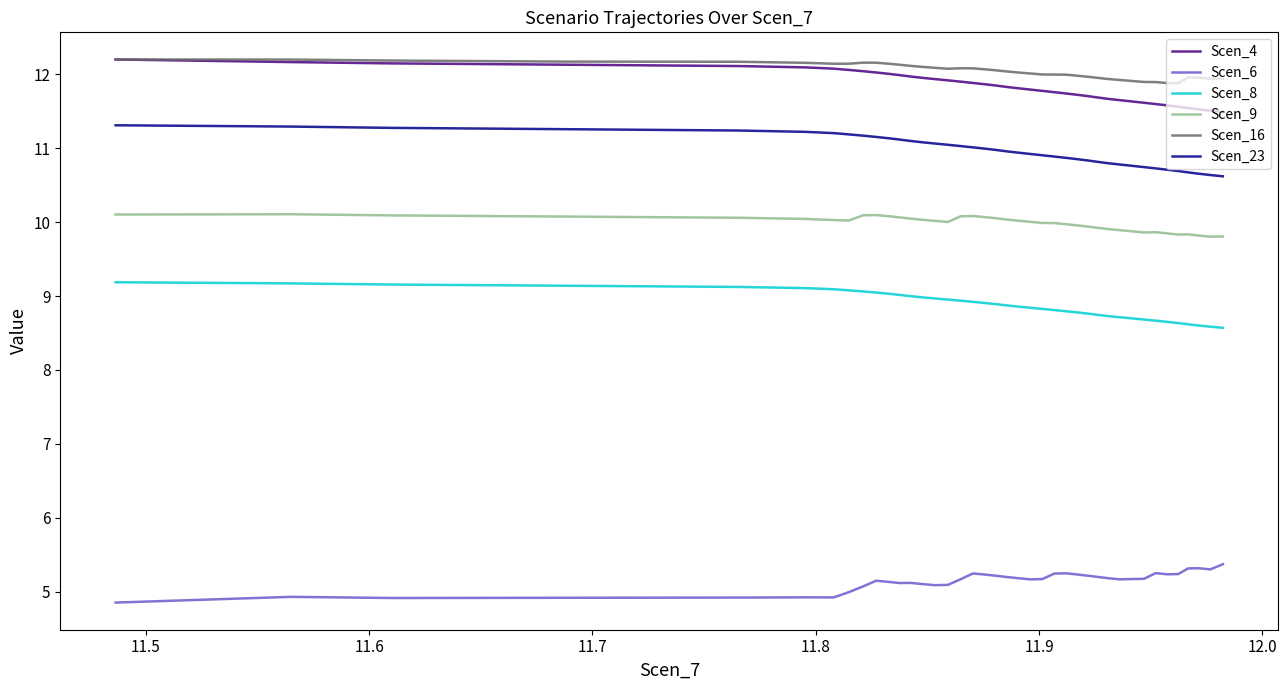

True or false: Scen_23 and Scen_16 intersect in this chart.

False